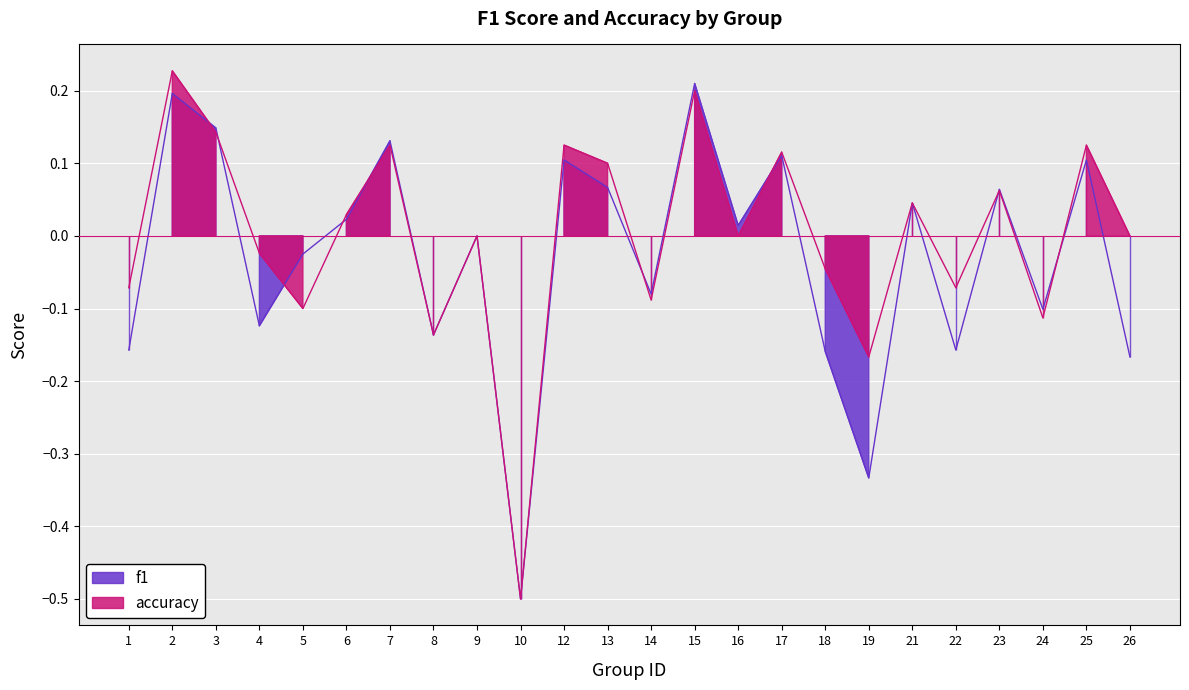

Reading left to right, what are all the values shown in this chart?

f1: 1=-0.2	2=0.2	3=0.1	4=-0.1	5=-0.0	6=0.0	7=0.1	8=-0.1	9=0.0	10=-0.5	12=0.1	13=0.1	14=-0.1	15=0.2	16=0.0	17=0.1	18=-0.2	19=-0.3	21=0.0	22=-0.2	23=0.1	24=-0.1	25=0.1	26=-0.2
accuracy: 1=-0.1	2=0.2	3=0.1	4=-0.0	5=-0.1	6=0.0	7=0.1	8=-0.1	9=0.0	10=-0.5	12=0.1	13=0.1	14=-0.1	15=0.2	16=0.0	17=0.1	18=-0.0	19=-0.2	21=0.0	22=-0.1	23=0.1	24=-0.1	25=0.1	26=0.0